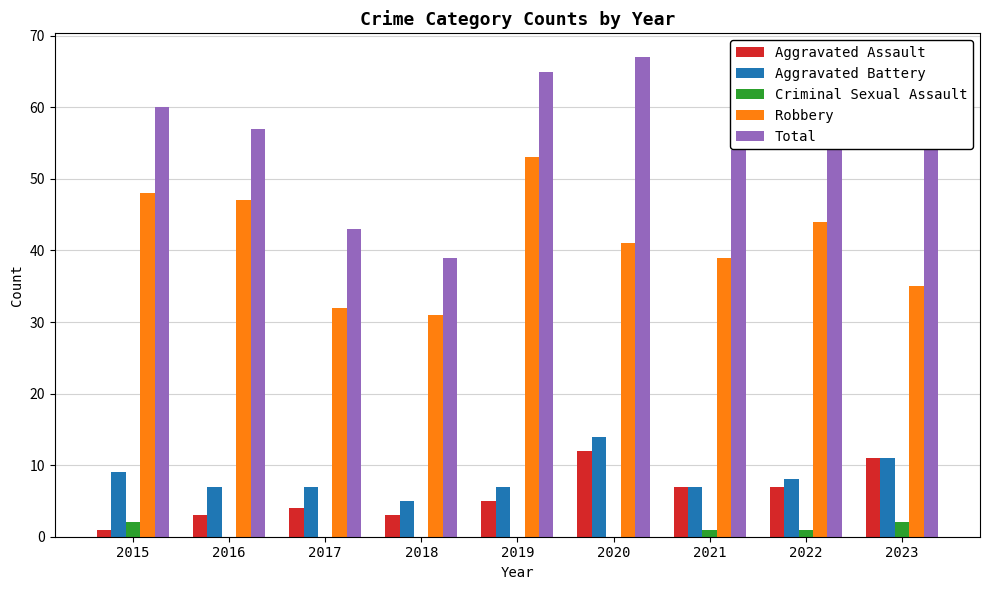

Which series has the largest total across all categories?

Total